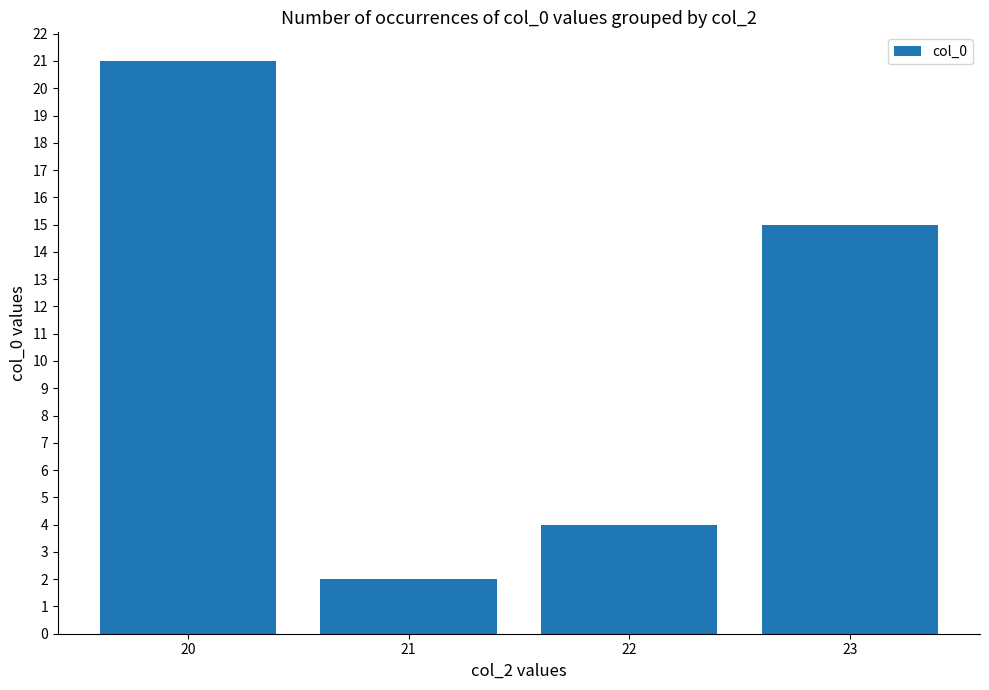

Approximately how many times larger is the value at 20 compared to 21?

10.5